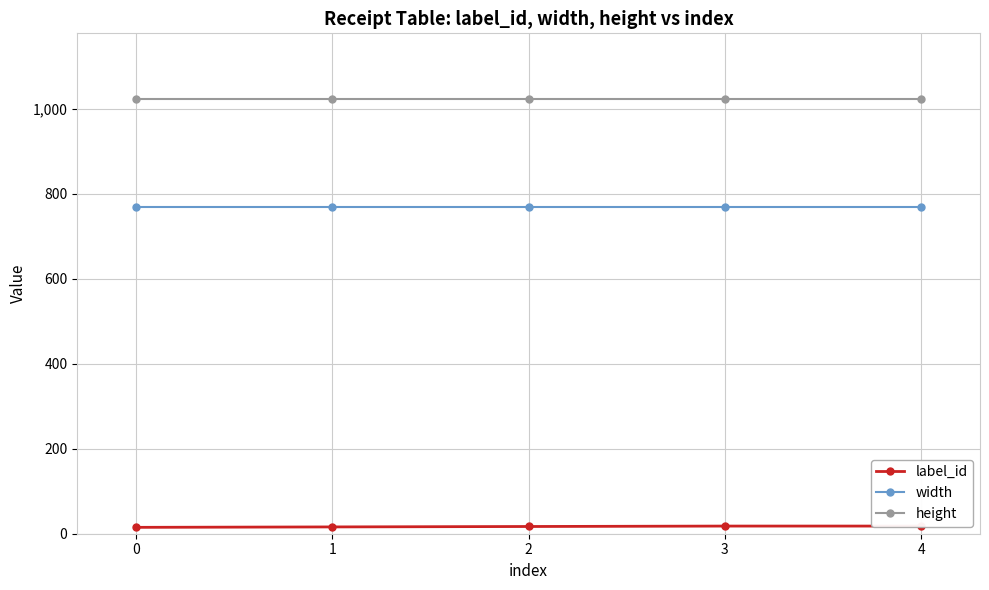

What is the value of the height point at the 2nd from the left?

1024